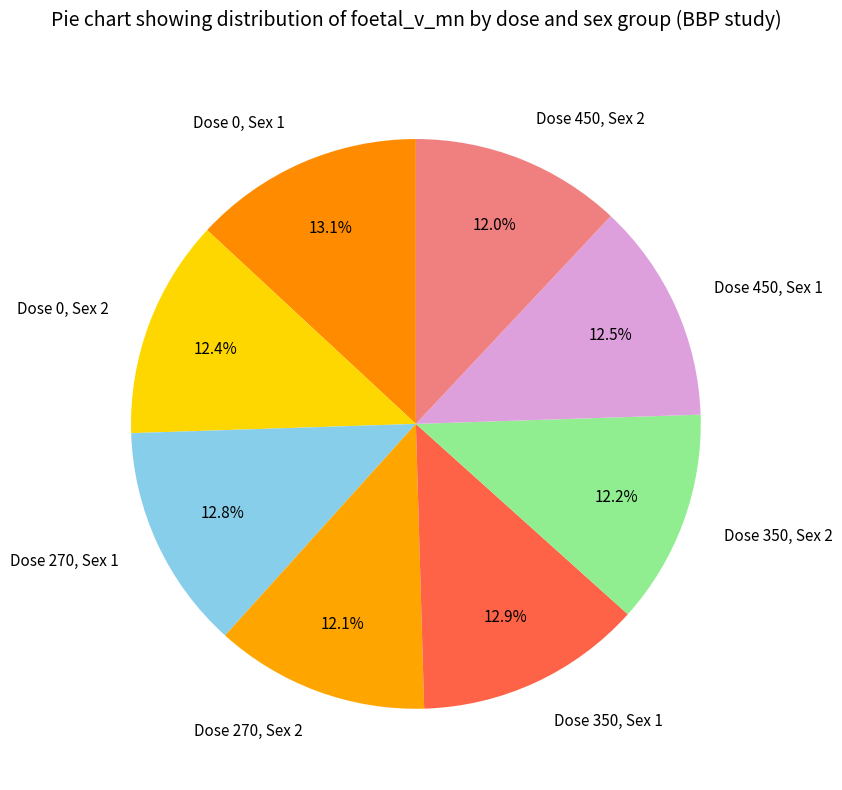

How many segments does this pie chart have?

8